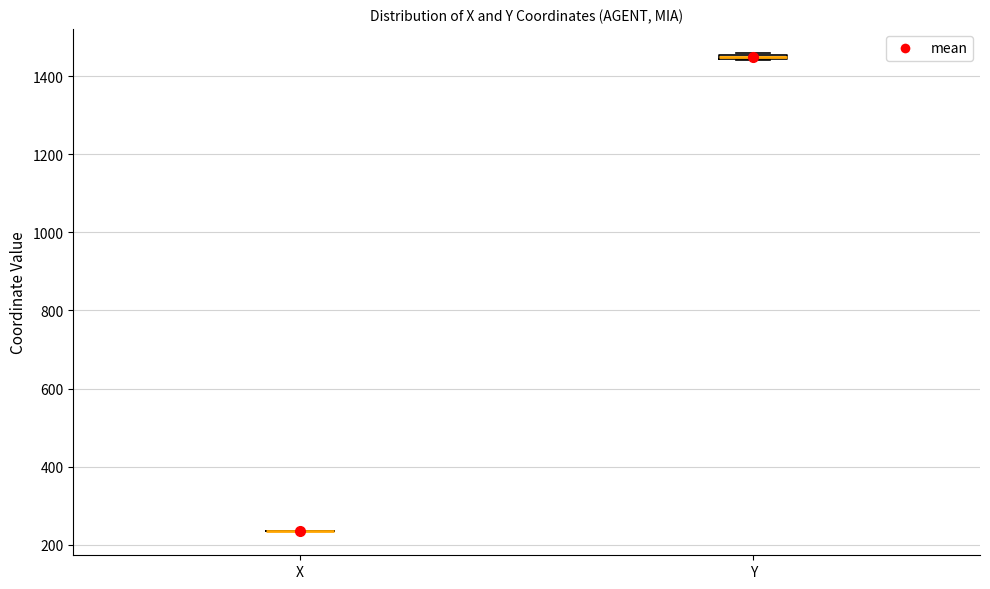

Where is the lower edge of the box for Y on the y-axis? The values are not printed on the chart, so give them approximately, as read against the axis.

1440